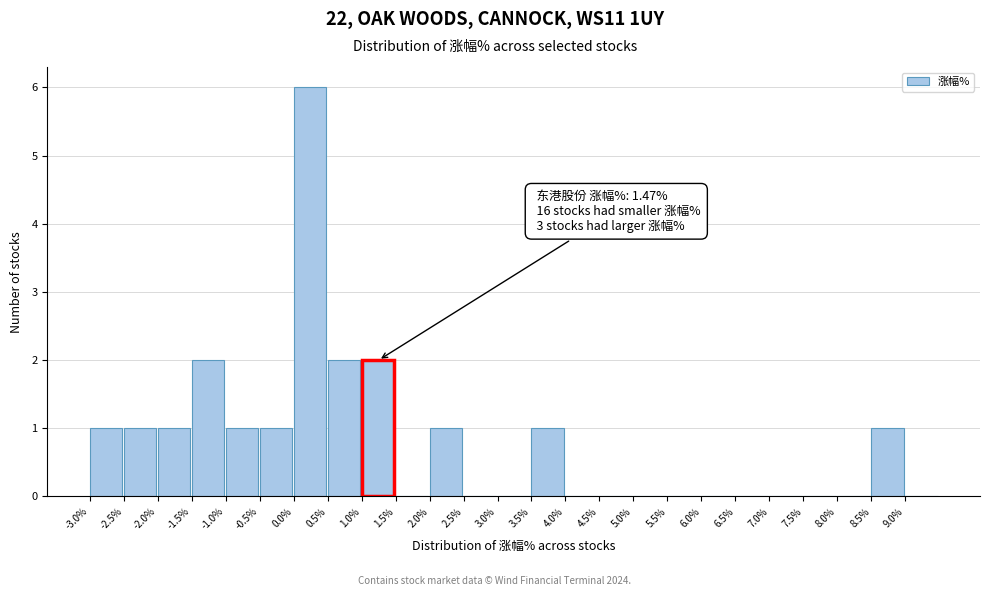

Which range on the x-axis has the tallest bar?

0.0 to 0.5